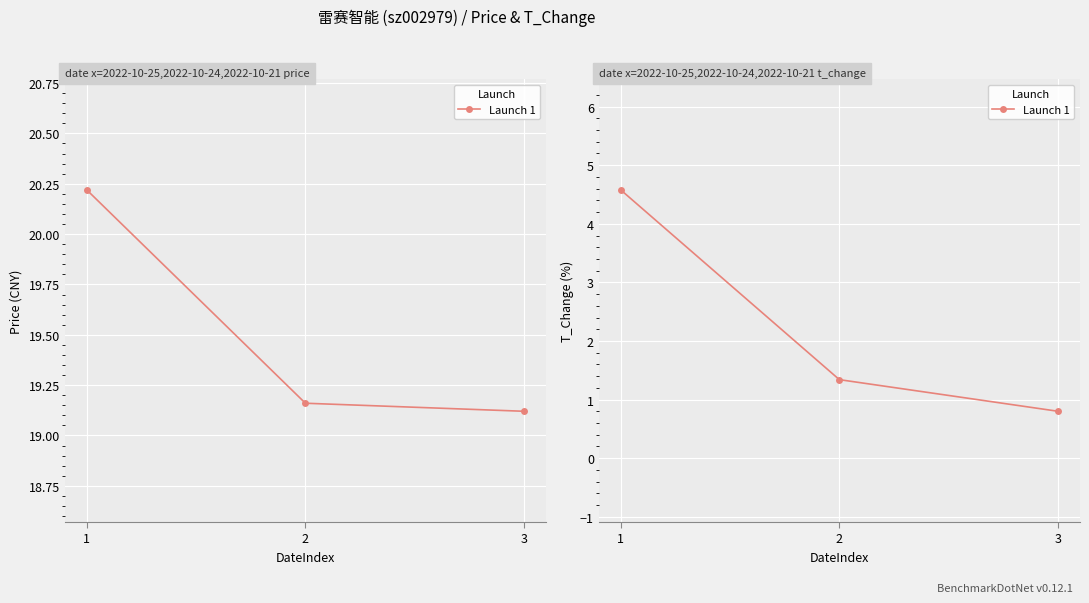

Read the value at 3.

0.8